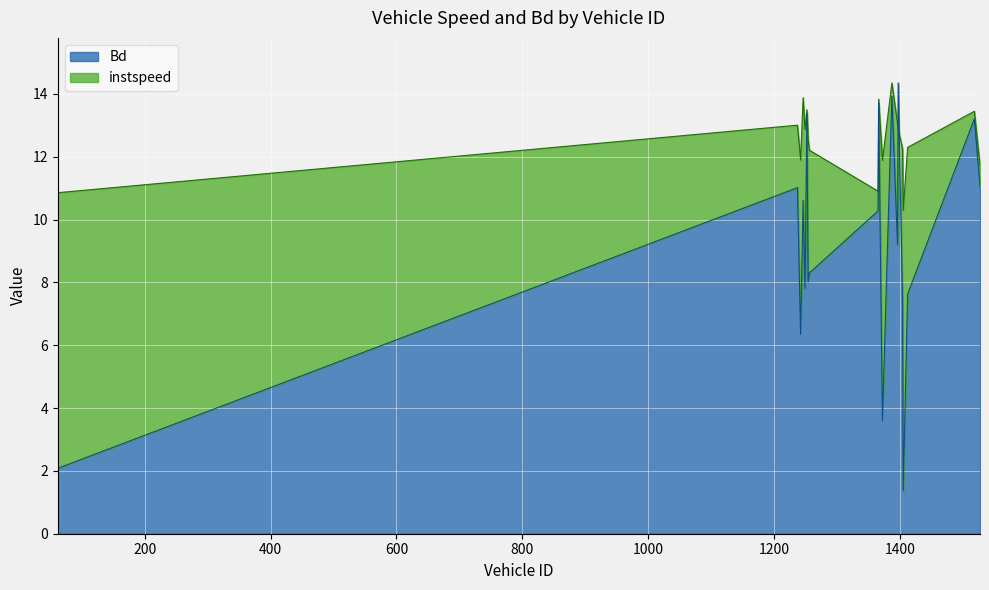

How many lines are shown in the chart?

2